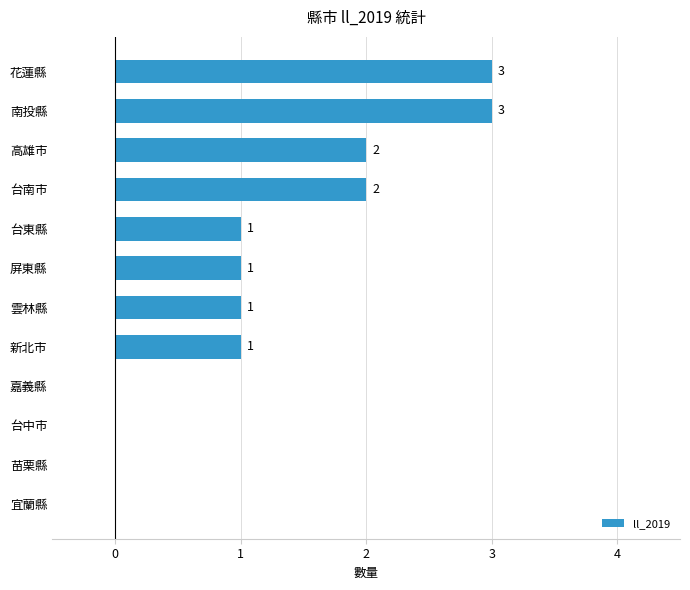

How many values are between 0 and 2?

10